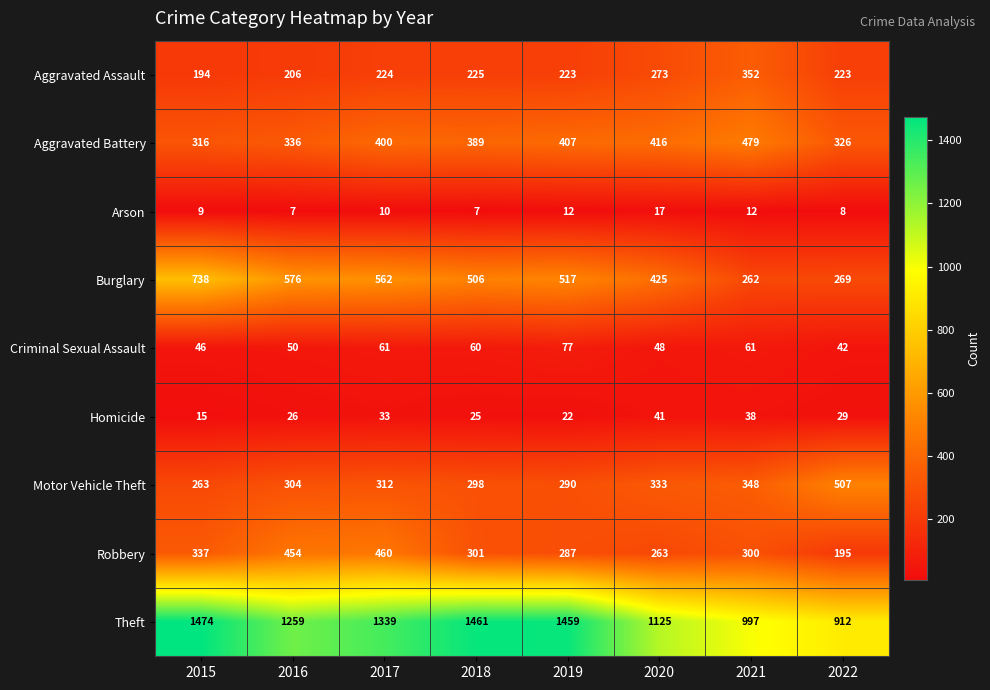

How many categories are shown in the chart?

8